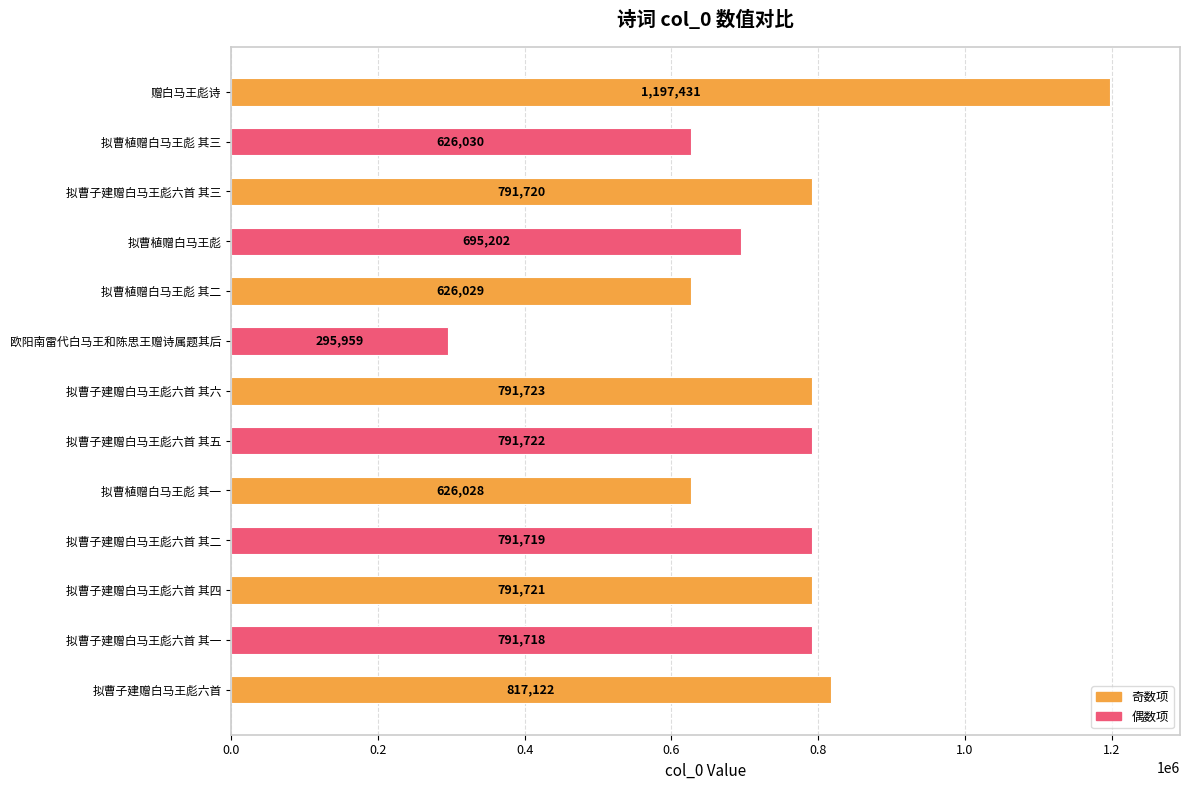

What is the change in value from 拟曹子建赠白马王彪六首 其四 to 拟曹植赠白马王彪?

-96519